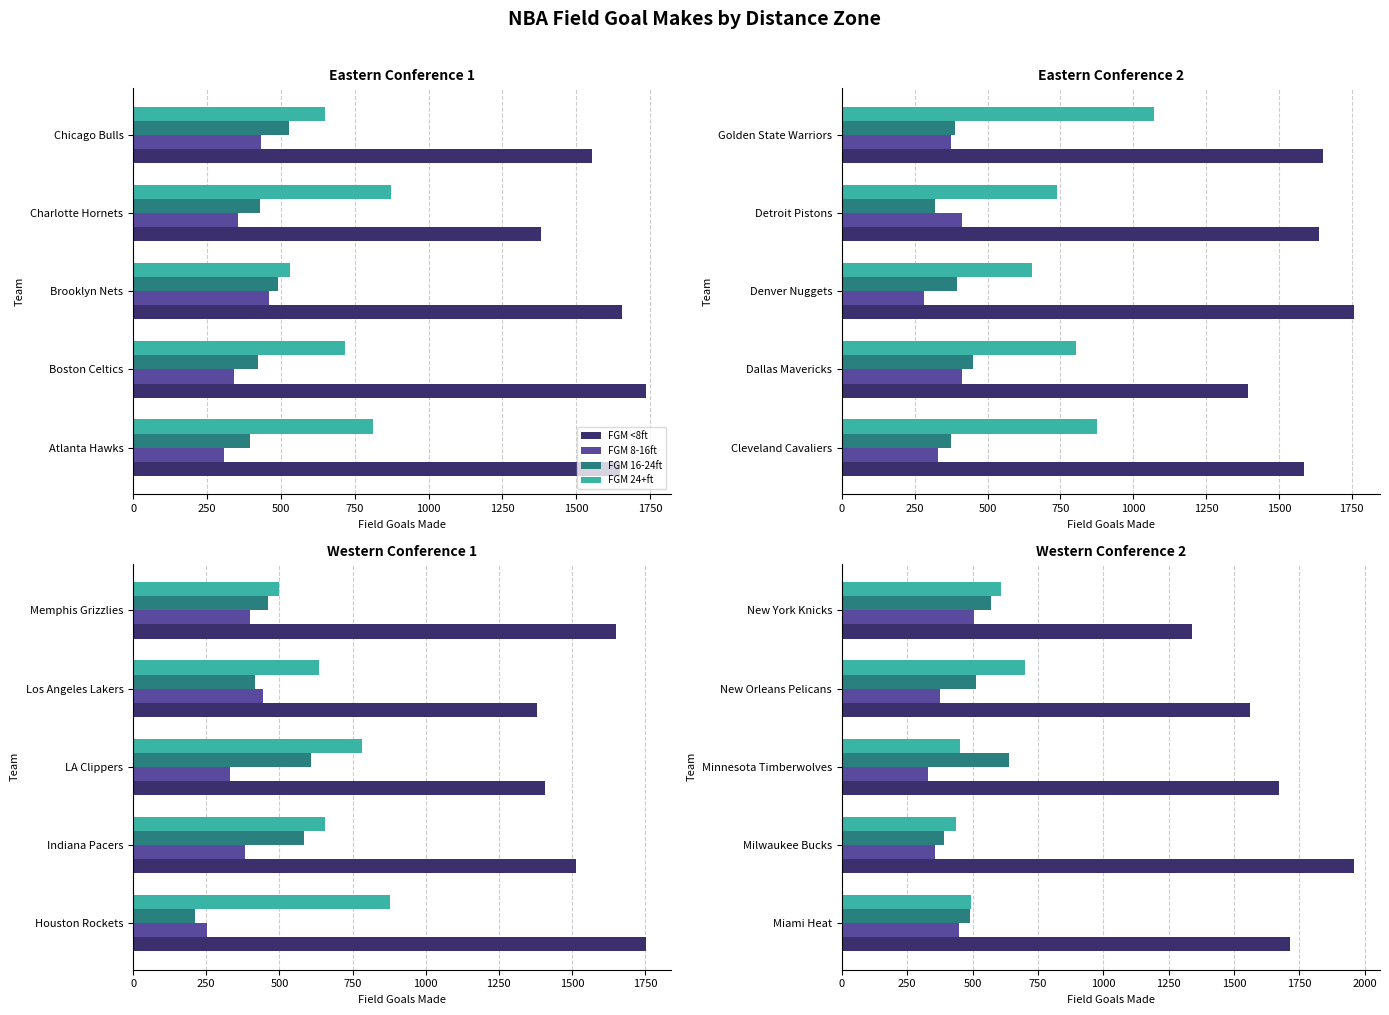

Rank the series at Milwaukee Bucks from highest to lowest value.

FGM <8ft, FGM 24+ft, FGM 16-24ft, FGM 8-16ft